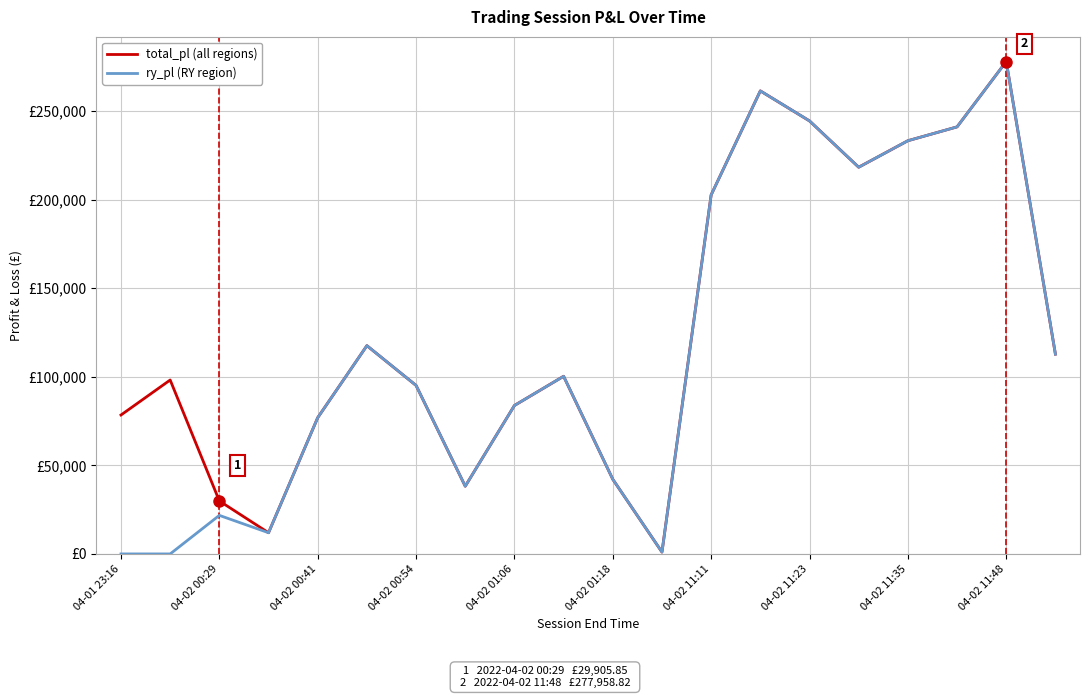

What are all the series names shown in the legend?

total_pl (all regions), ry_pl (RY region)